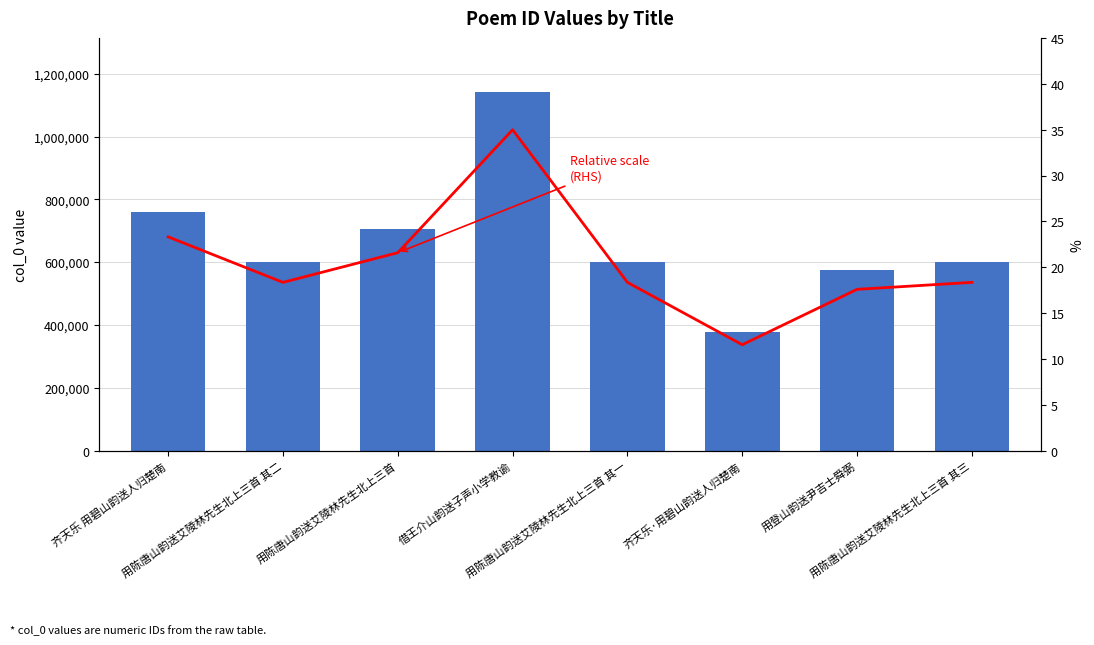

What is the label of the 7th bar from the right?

用陈唐山韵送艾陵林先生北上三首 其二